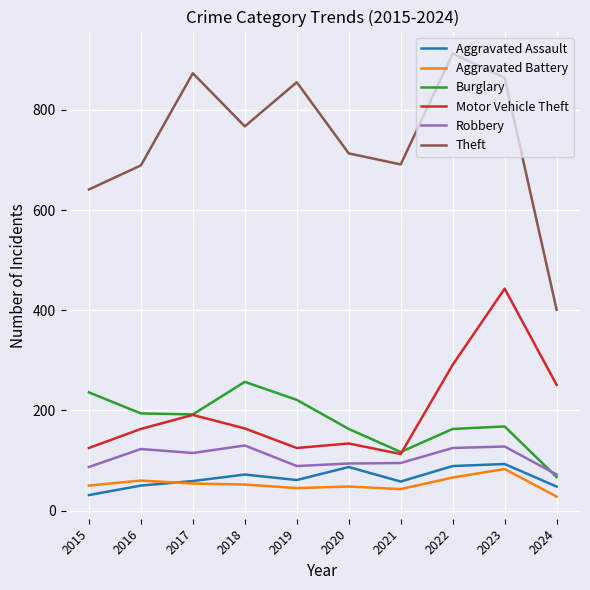

What is the greatest value displayed?

912